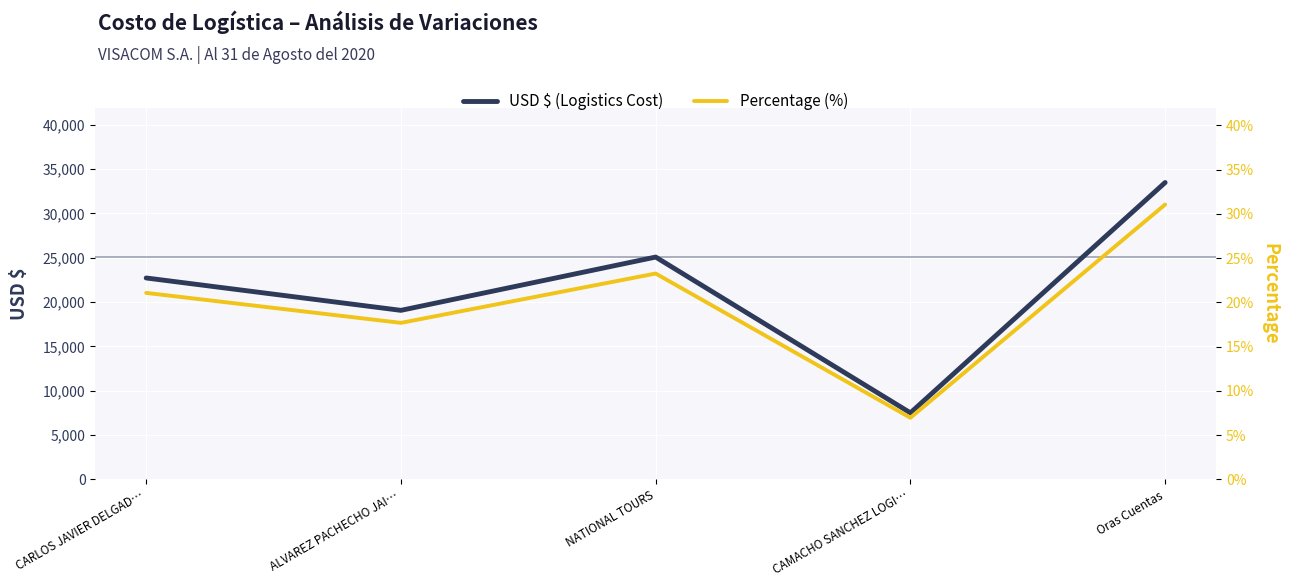

Count the number of data series in this chart.

2